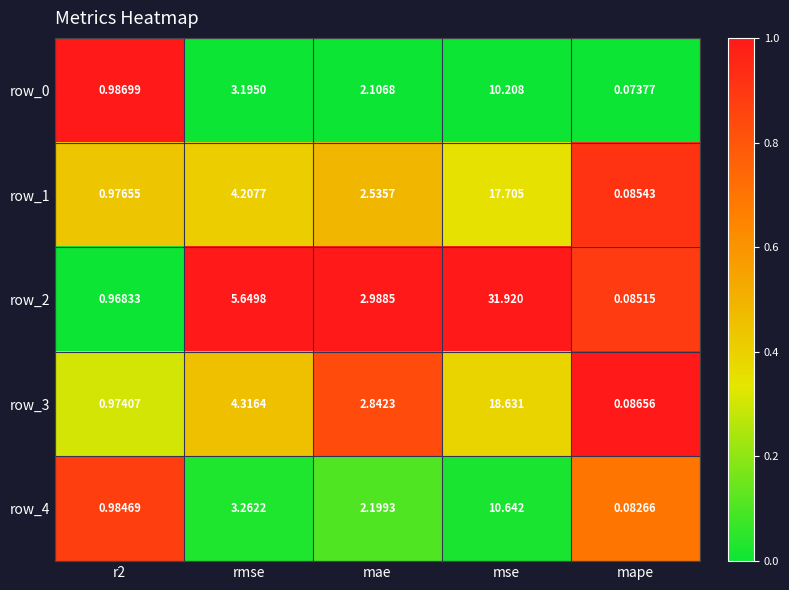

Which category has the lowest value across all series?

mape